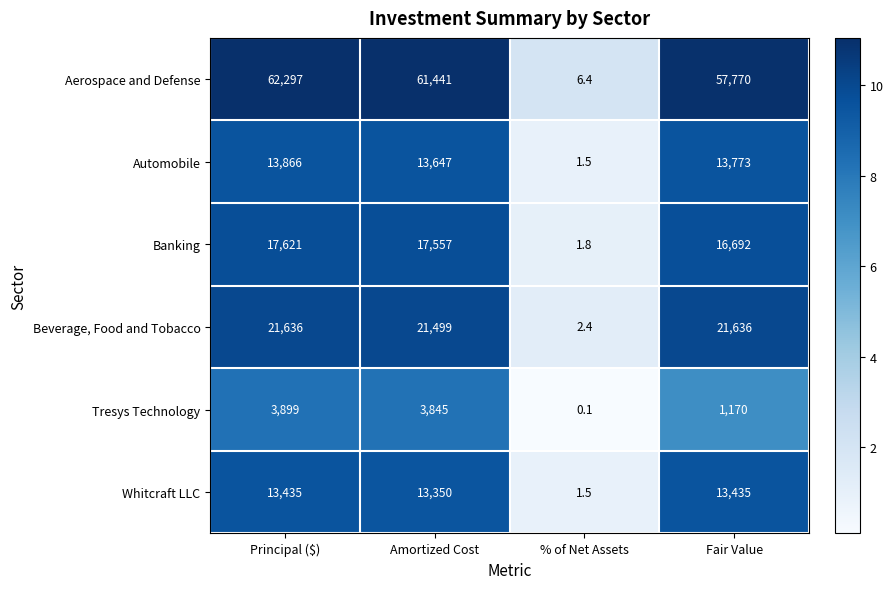

Which series has the widest spread of values?

Aerospace and Defense